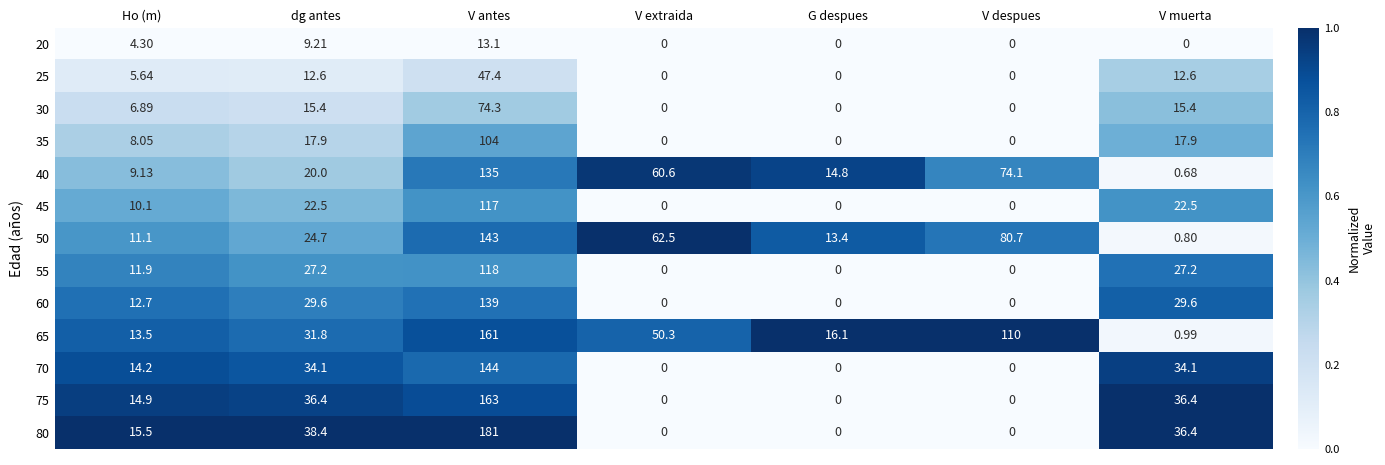

At which category is the sum across all series the highest?

V antes